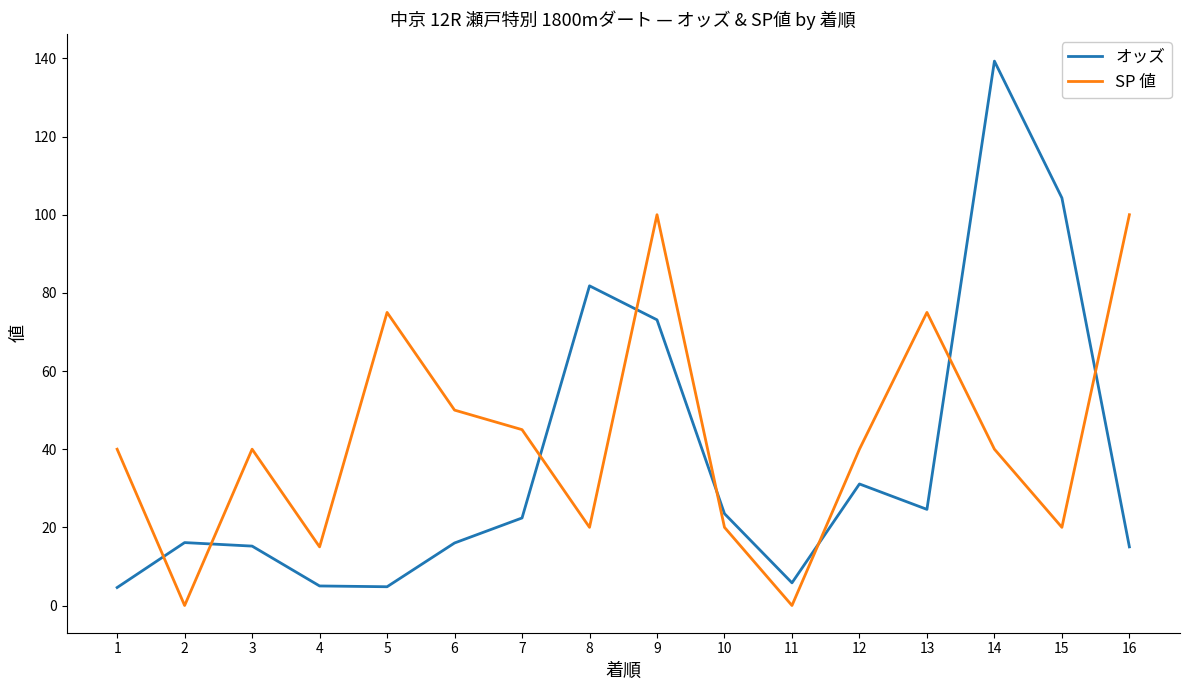

At how many categories does at least one series exceed 60?

7